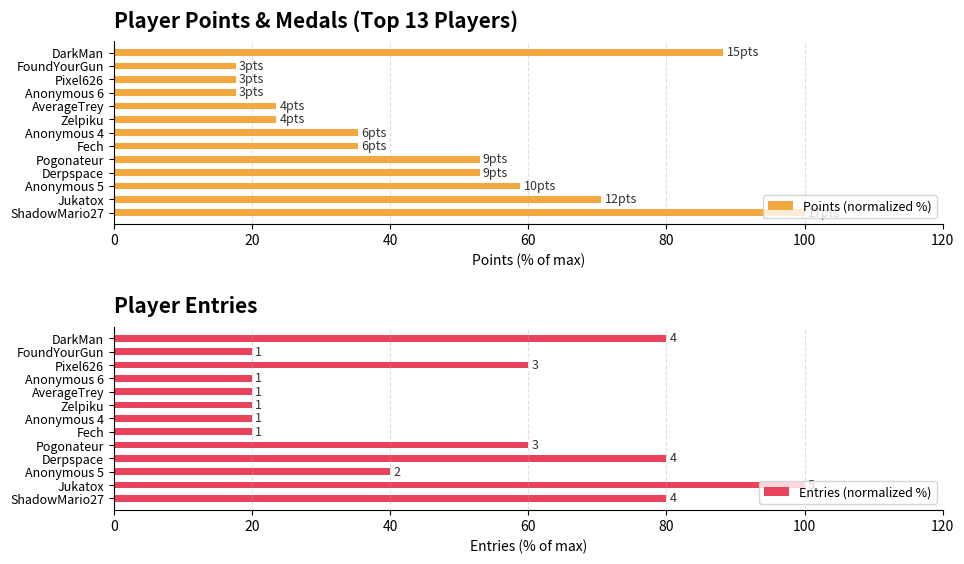

What is the greatest value displayed?

100.0